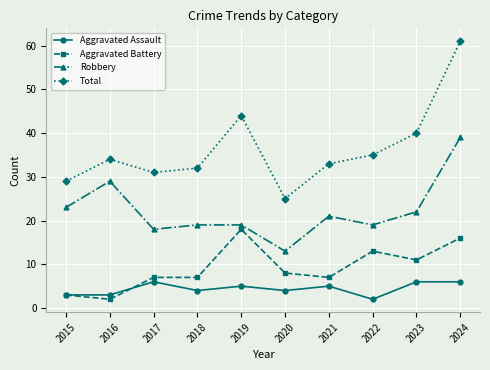

At 2023, list the series in order from smallest to largest.

Aggravated Assault, Aggravated Battery, Robbery, Total